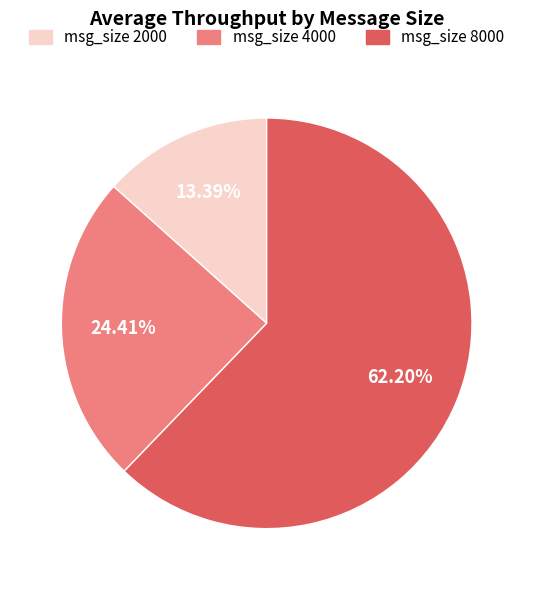

To the nearest percent, what is the difference between the largest and smallest slice percentages?

49%